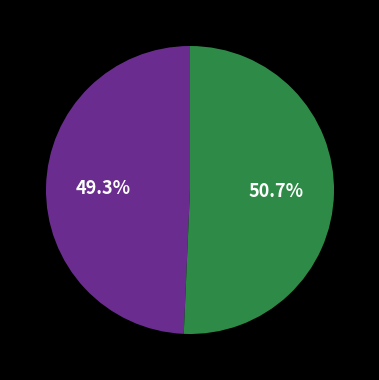

Is there any slice that represents more than half of the pie?

Yes